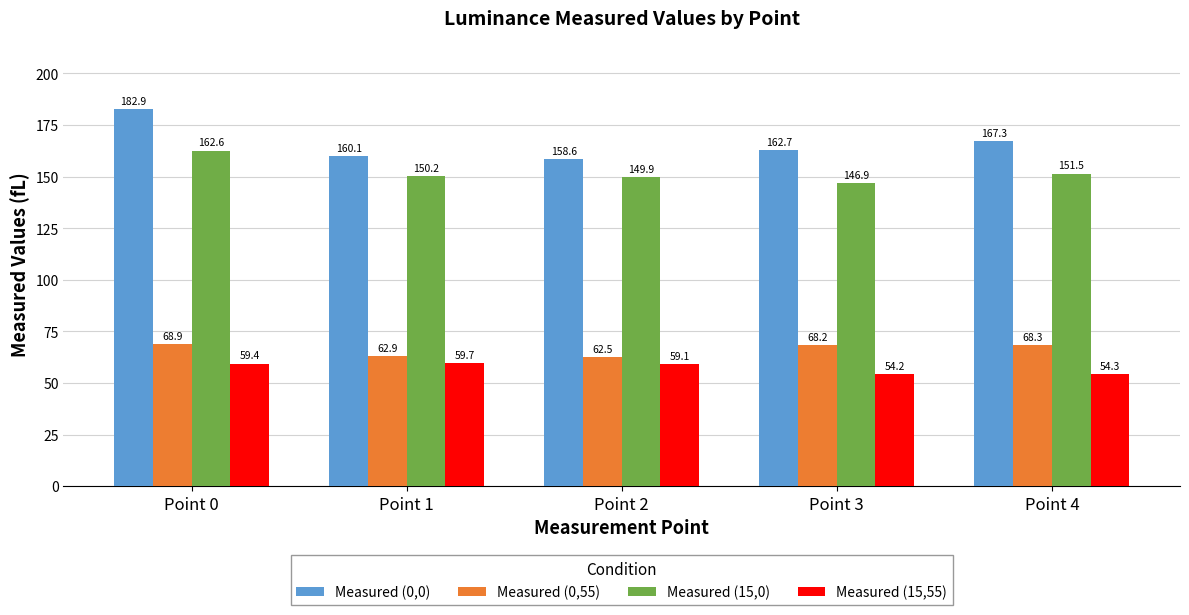

What is the difference between the maximum and minimum values in the Measured (0,0) series?

24.3